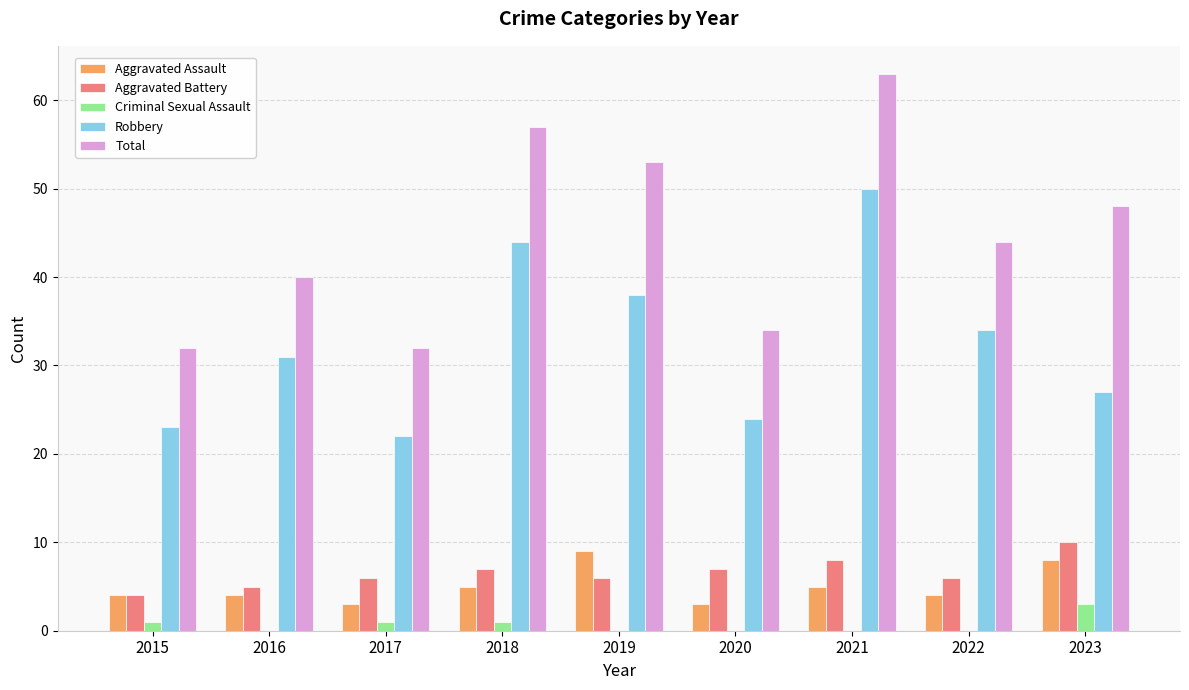

What is the total value across all series at 2016?

80